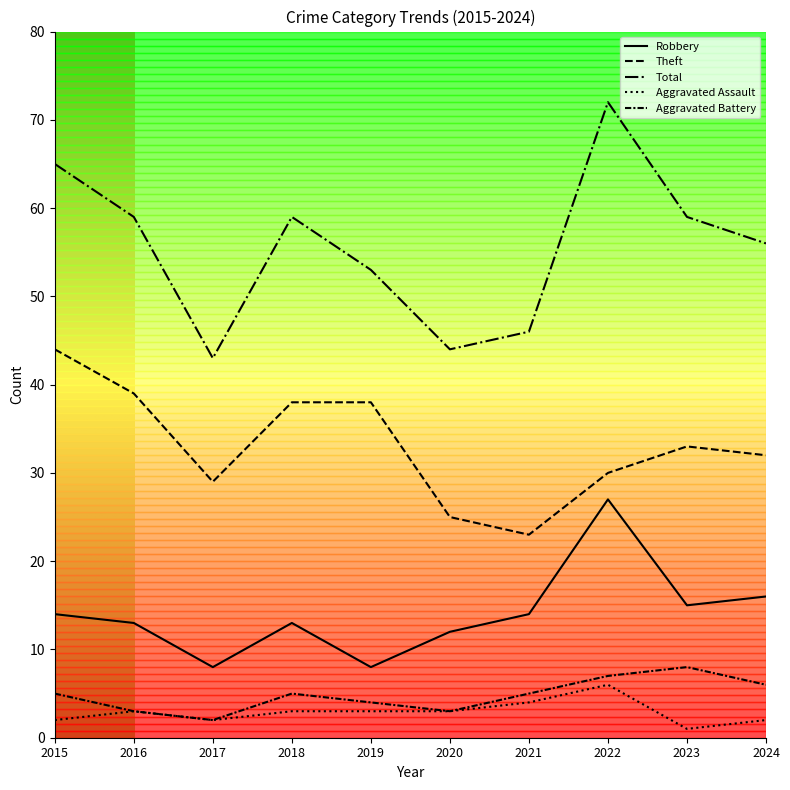

At which category does Theft reach its first local valley?

2017